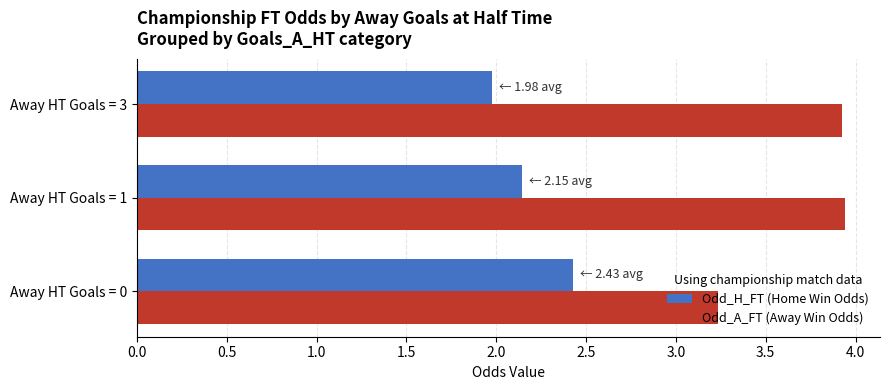

What is the average value of the Odd_H_FT (Home Win Odds) series?

2.2